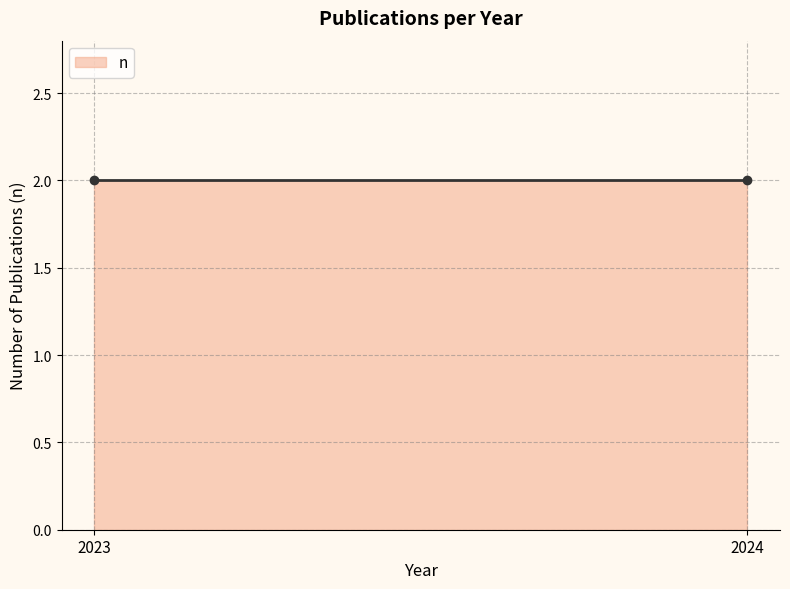

True or false: the data shows 1 at 2024.

False